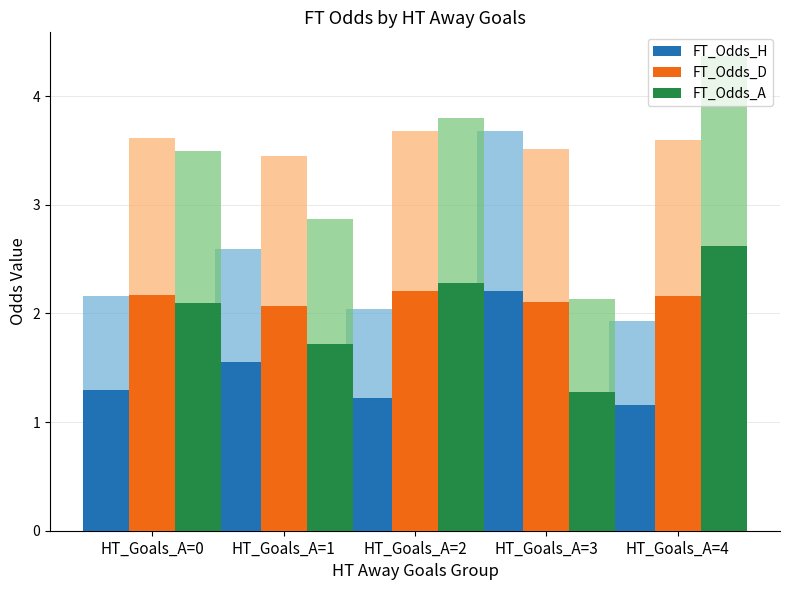

Which series changed the most between HT_Goals_A=0 and HT_Goals_A=3?

FT_Odds_H